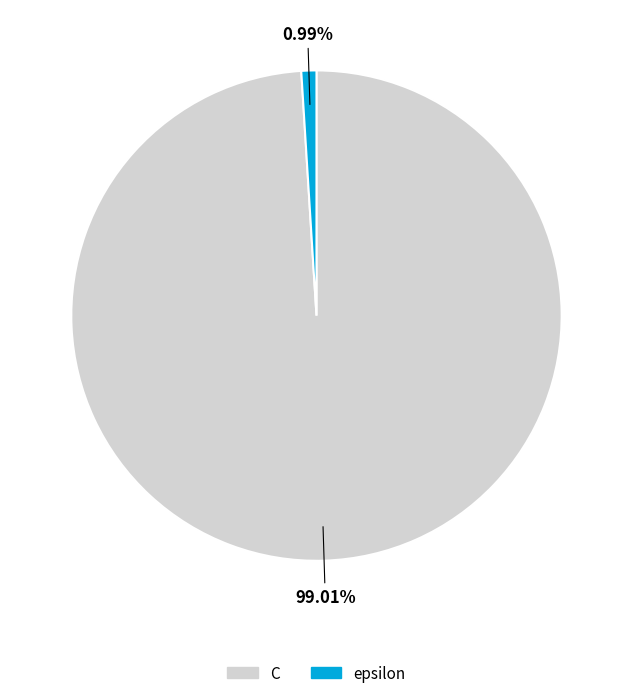

Does any single category account for the majority?

Yes